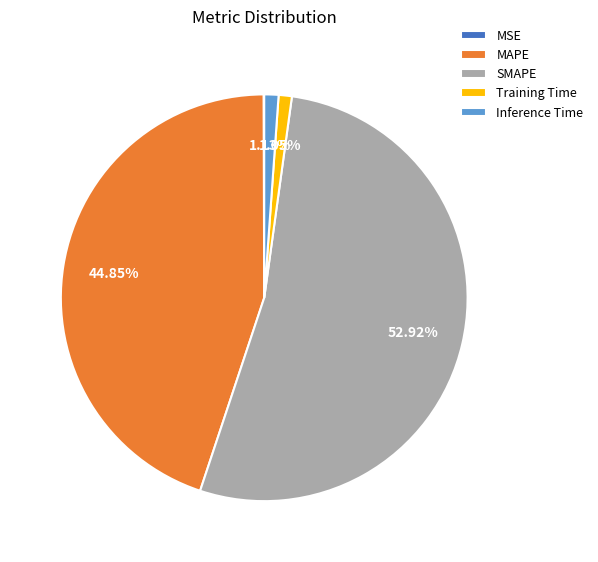

To the nearest percent, what percentage of the pie is Inference Time?

1%